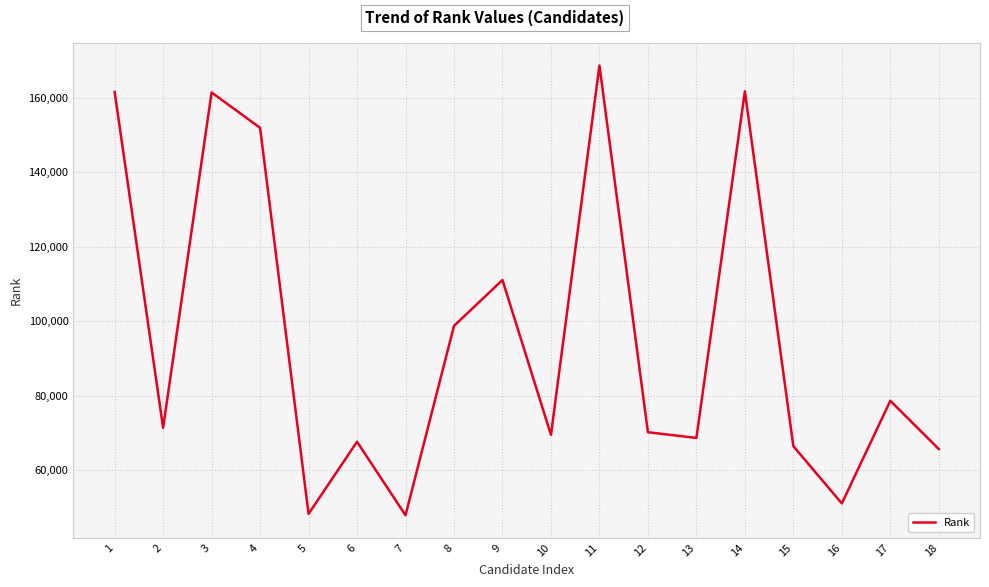

What is the maximum value shown in the chart?

168611